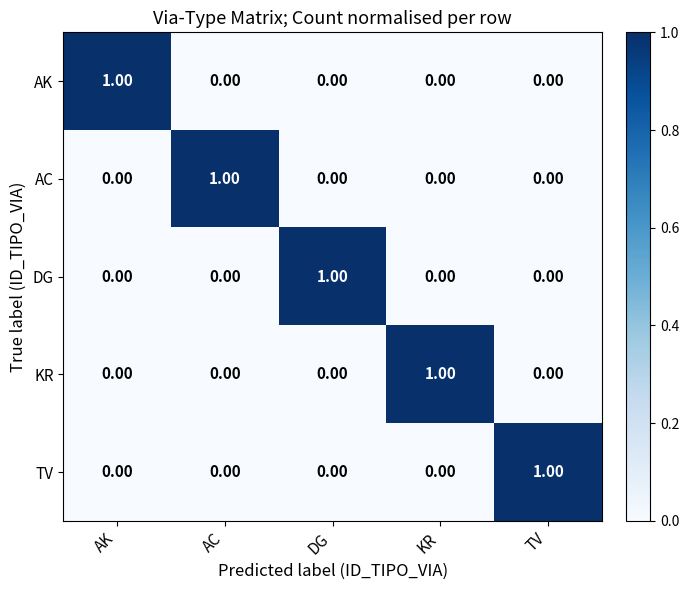

Is the value of KR at KR greater than the value of AK at AC?

Yes